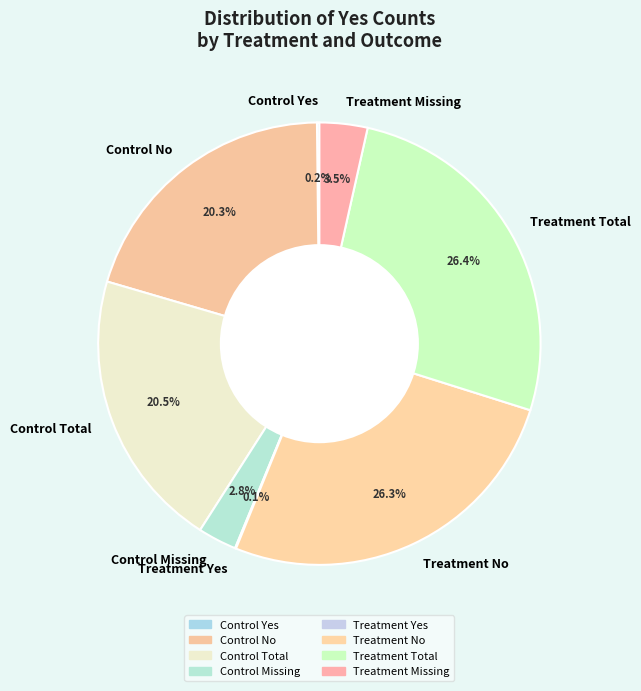

What is the total percentage of Control Missing and Control Total?

23.3%